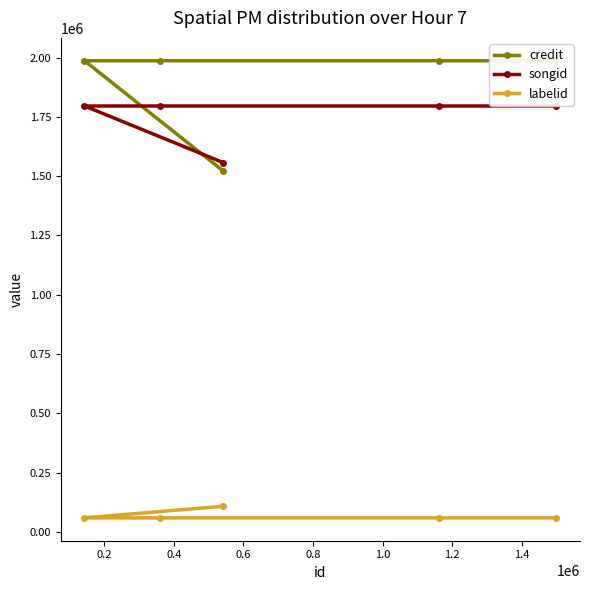

What is the highest value of the labelid series?

108031